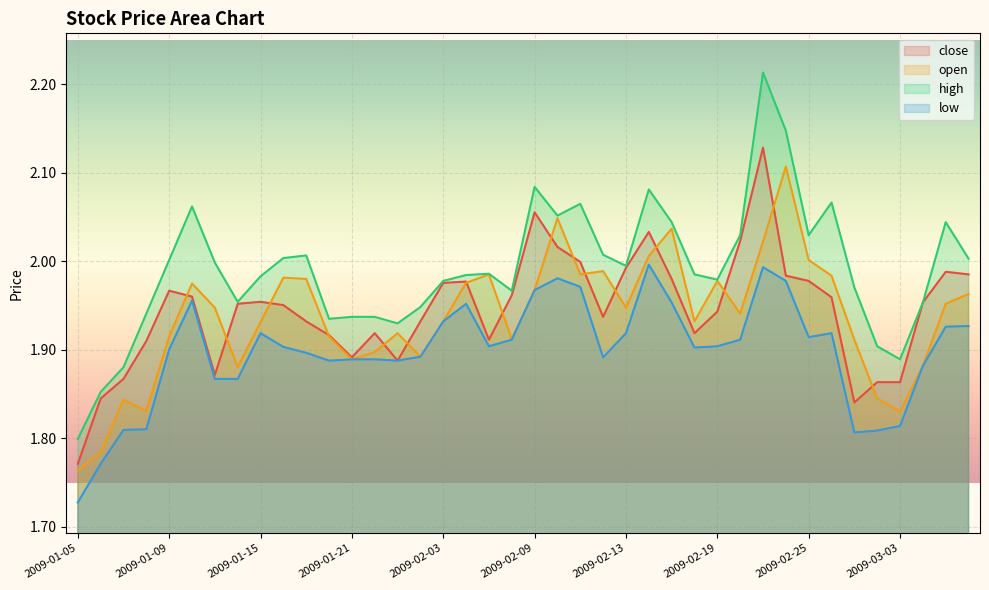

True or false: close and low cross at least once.

False